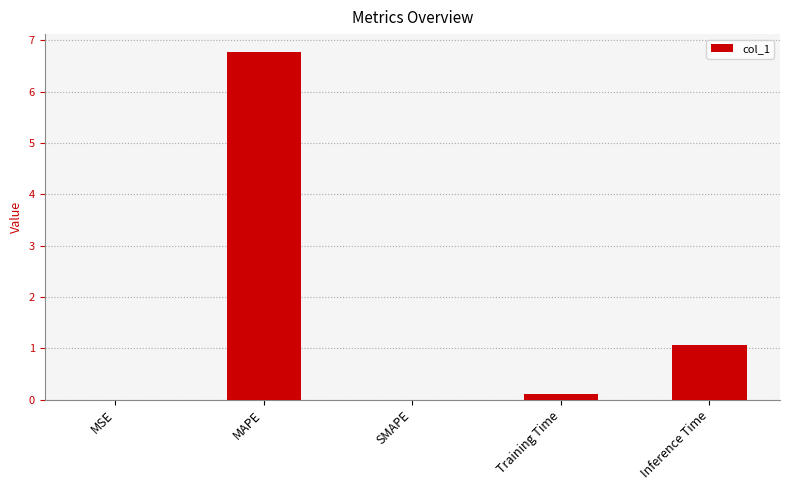

What value does the data have at MAPE?

6.8